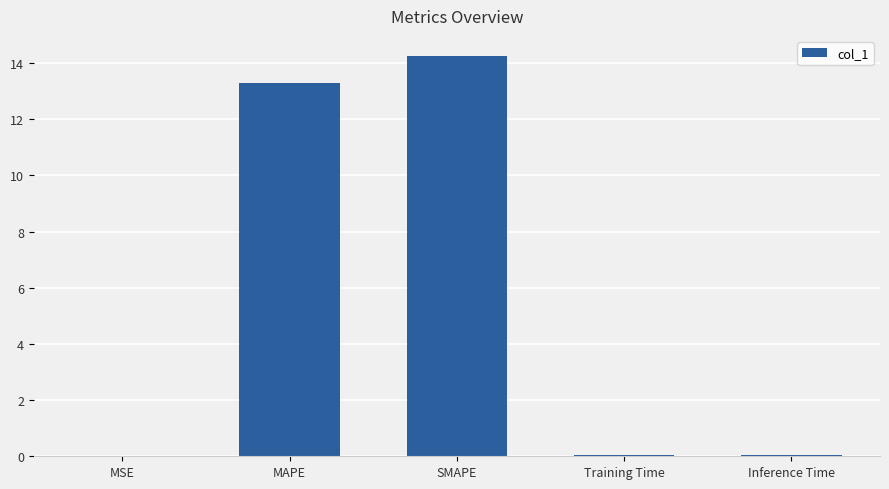

Does the chart contain stacked bars?

No